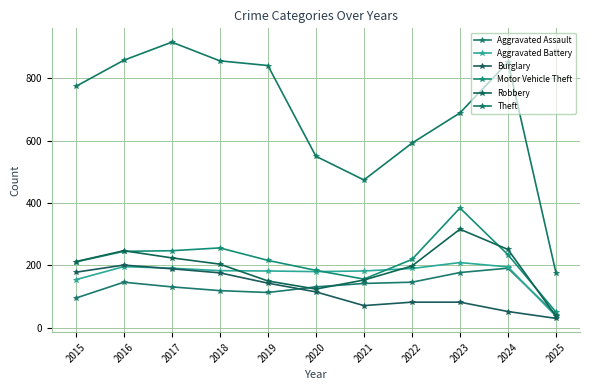

What is the sum of the Robbery values at 2018 and 2024?

455